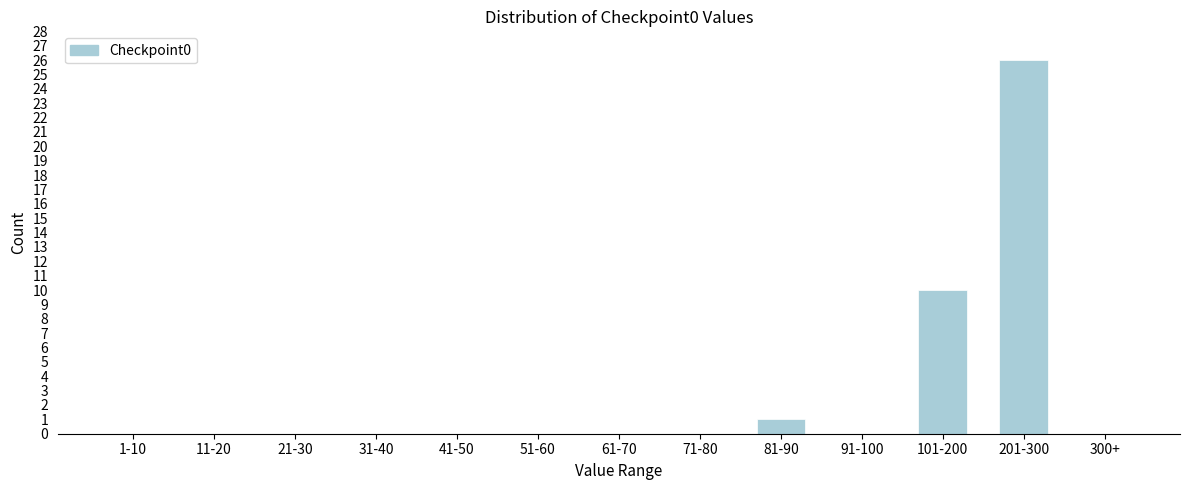

Reading left to right, what are all the values shown in this chart?

1-10=0	11-20=0	21-30=0	31-40=0	41-50=0	51-60=0	61-70=0	71-80=0	81-90=1	91-100=0	101-200=10	201-300=26	300+=0